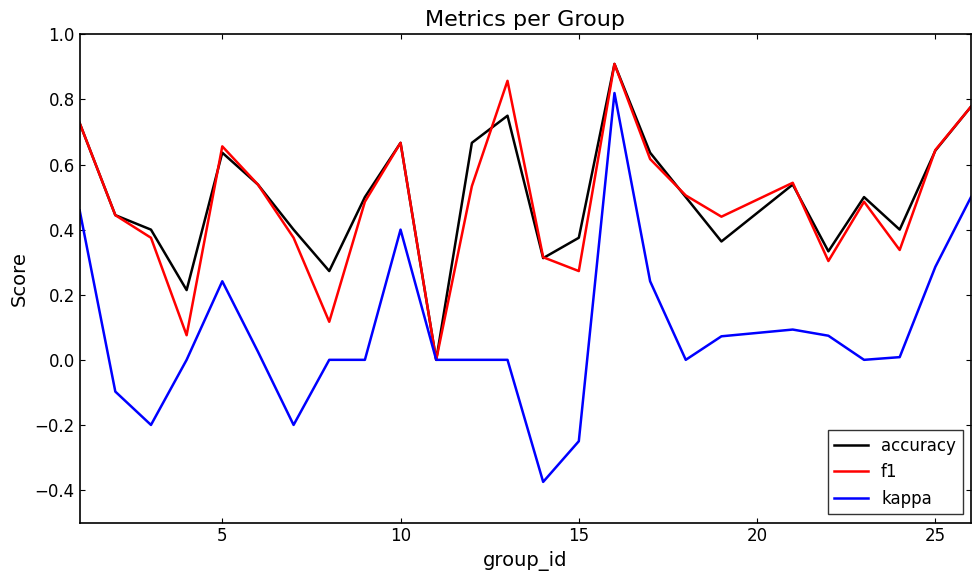

Which series has the widest spread of values?

kappa